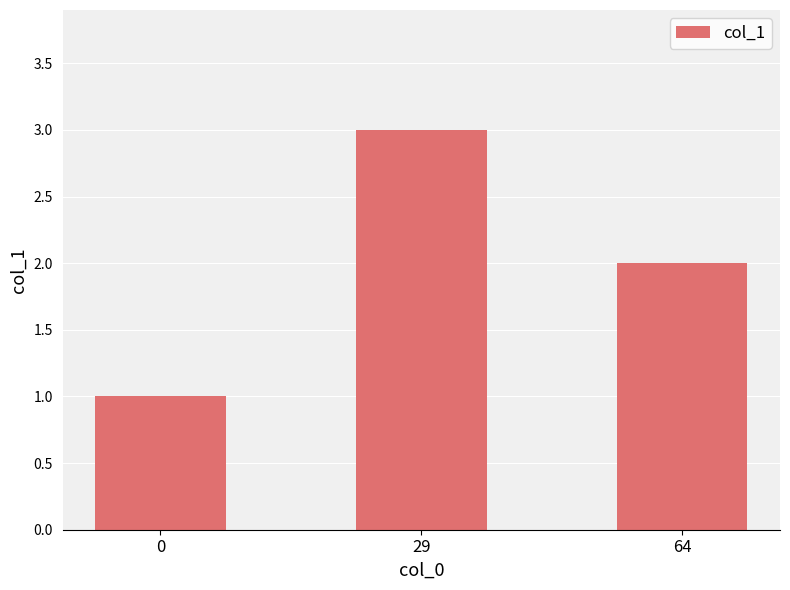

Are the bars horizontal?

No